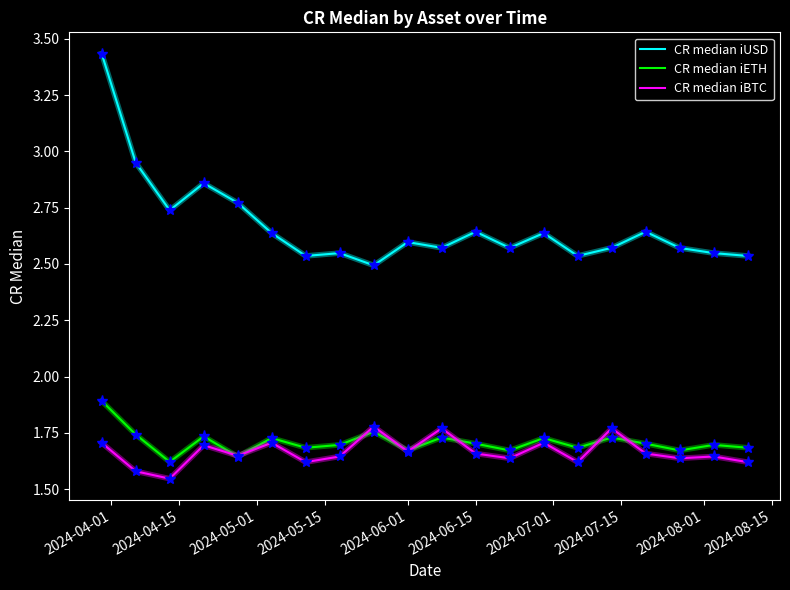

List the series in order of their peak value, highest first.

CR median iUSD, CR median iETH, CR median iBTC